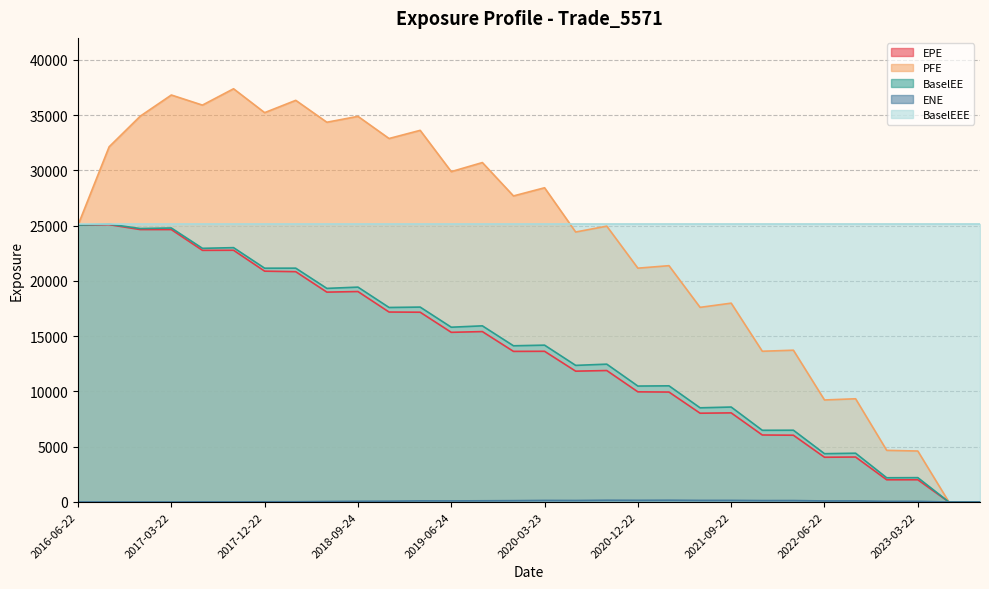

What is the maximum value shown in the chart?

37395.5